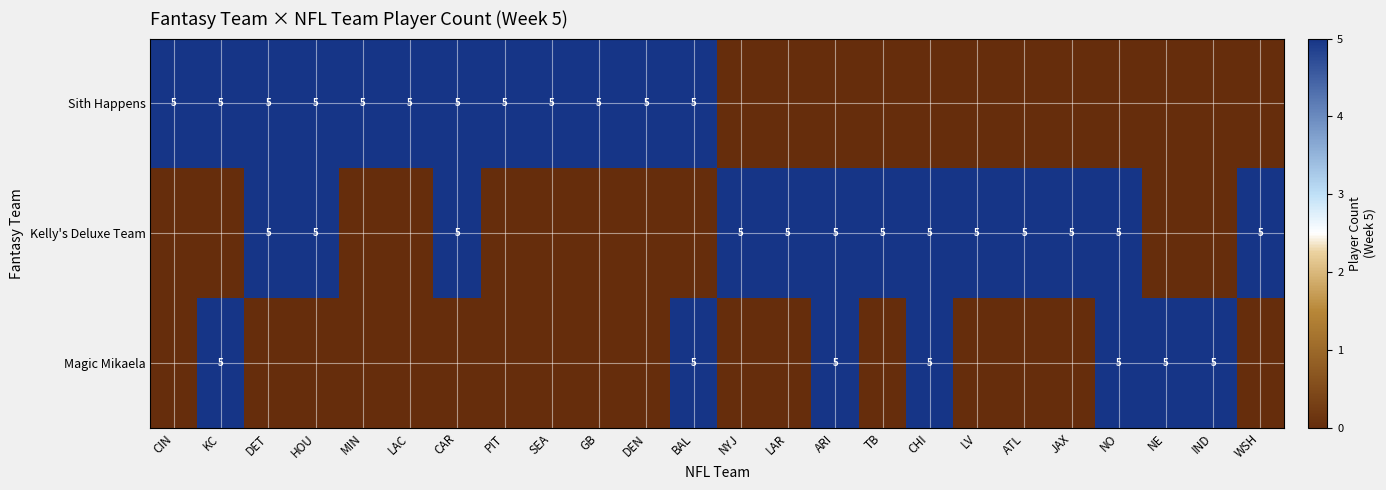

Is it true that Magic Mikaela equals 9 at KC?

False